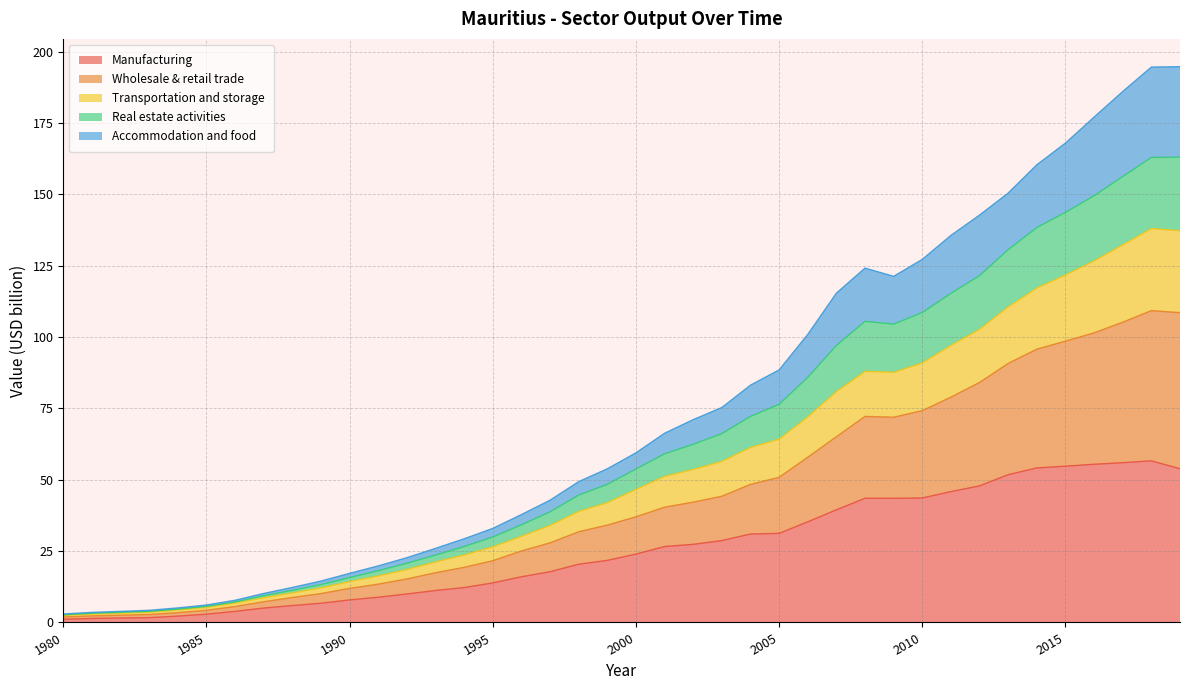

What is the highest value of the Manufacturing series?

56.6